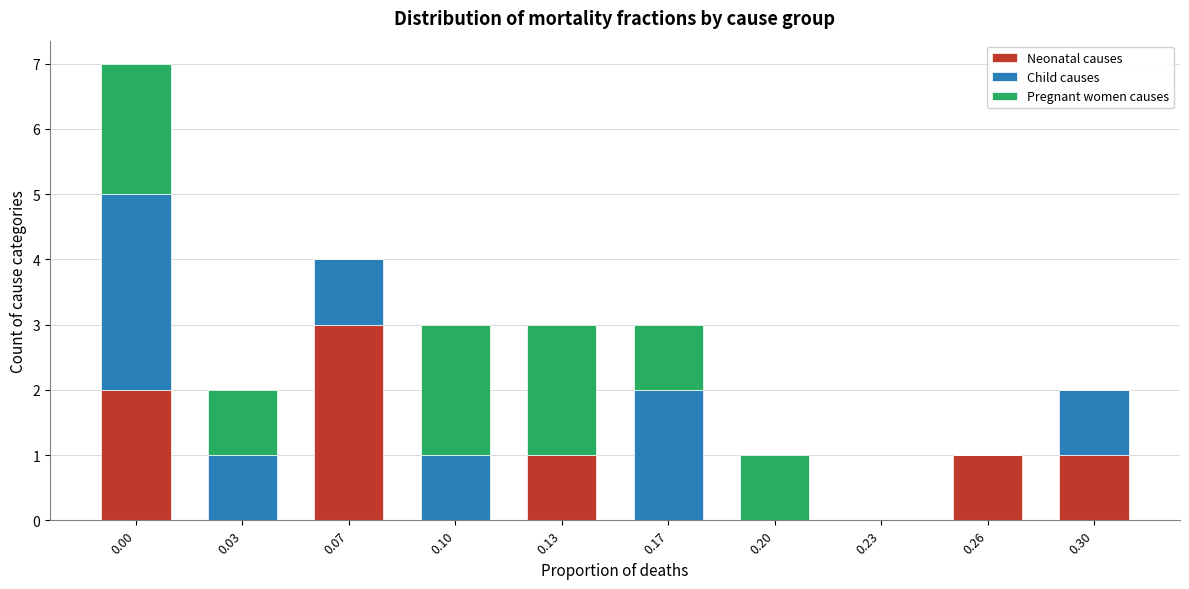

Reading left to right, what are the values for Neonatal causes?

0.00=2	0.03=0	0.07=3	0.10=0	0.13=1	0.17=0	0.20=0	0.23=0	0.26=1	0.30=1